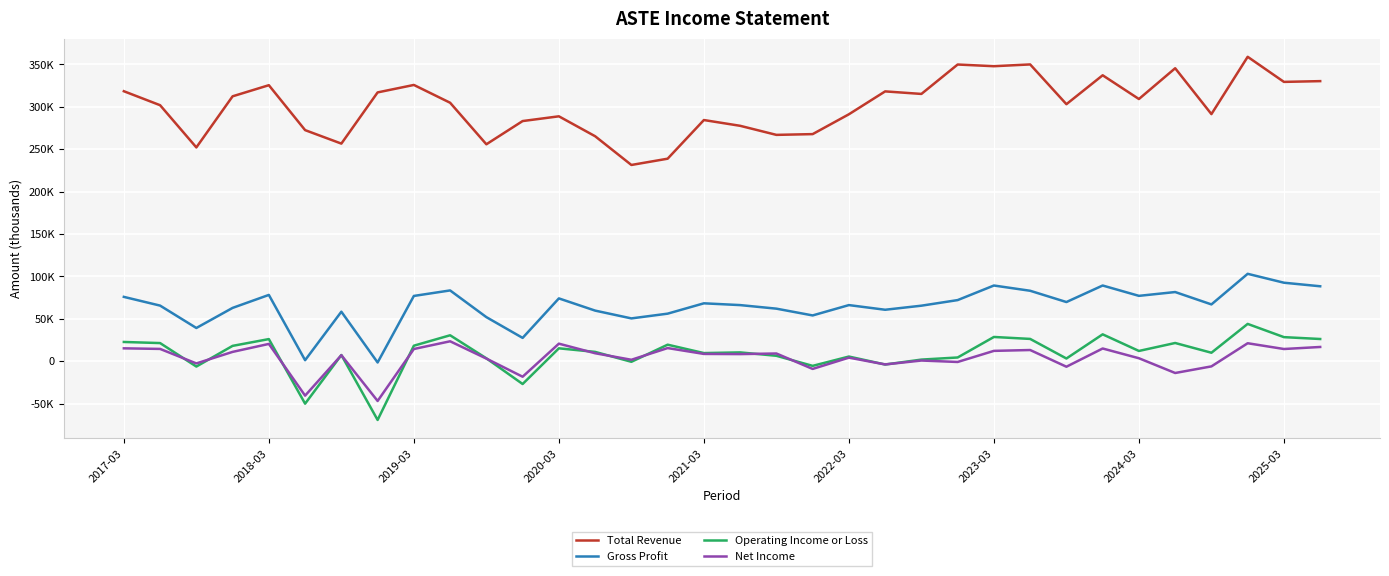

True or false: Gross Profit and Total Revenue intersect in this chart.

False